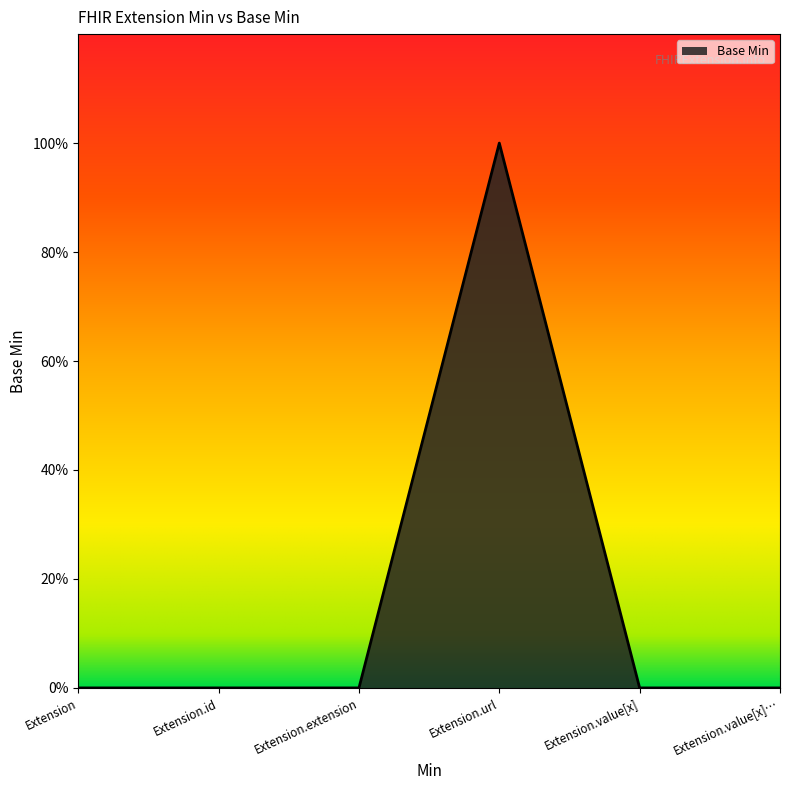

Does the chart have visible grid lines?

No